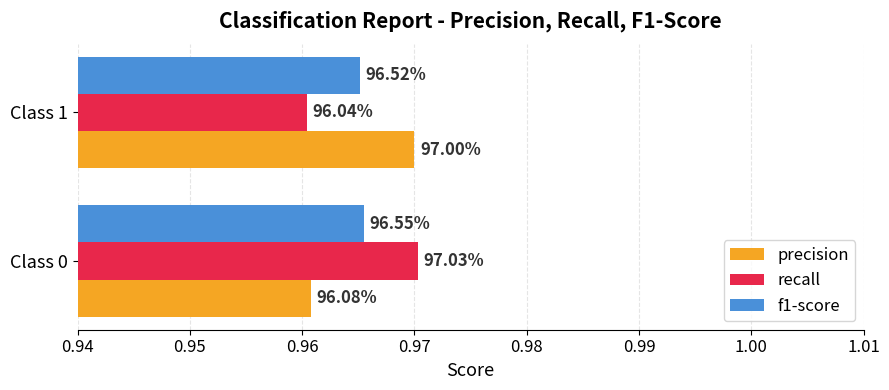

What are all the series names shown in the legend?

precision, recall, f1-score